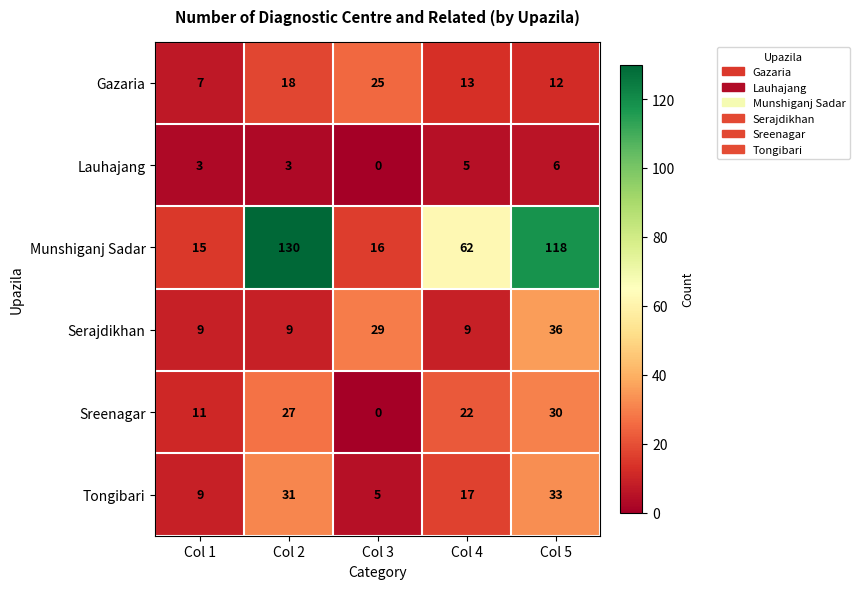

At which label does Tongibari first exceed 17?

Col 2